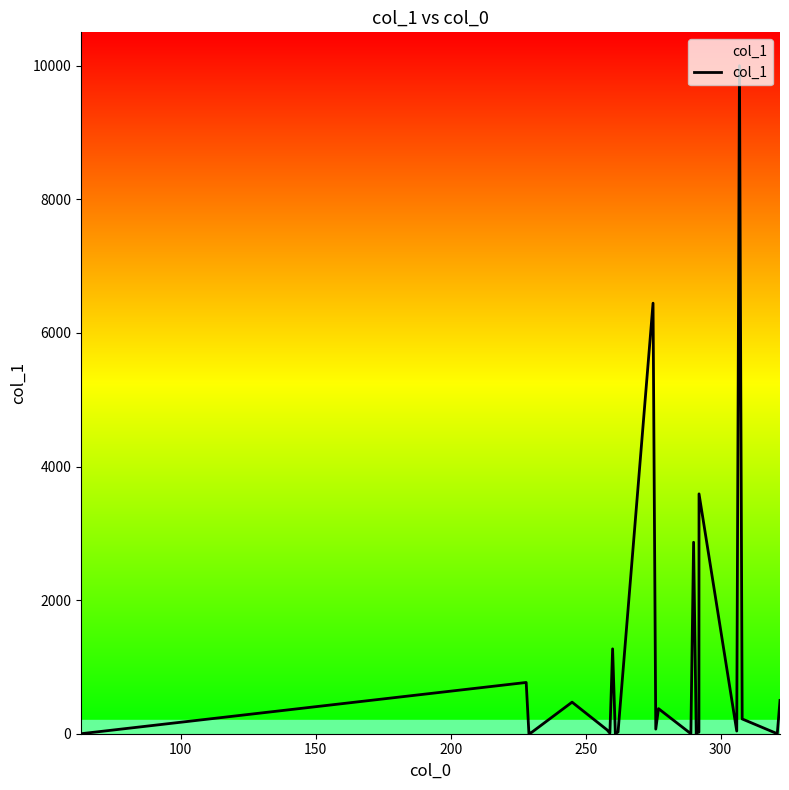

What is the greatest value displayed?

10000.0